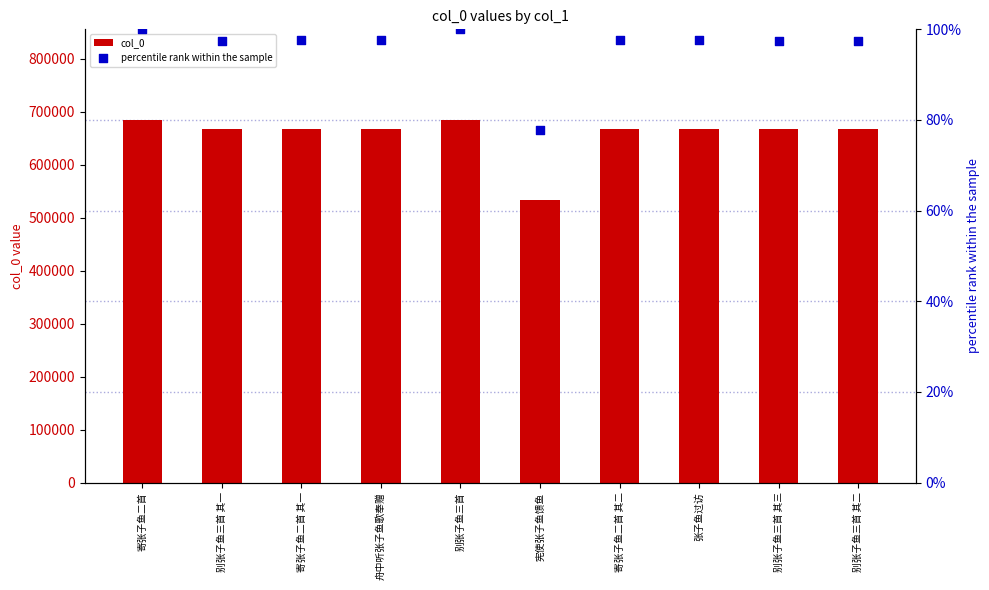

Which series has the largest total across all categories?

col_0